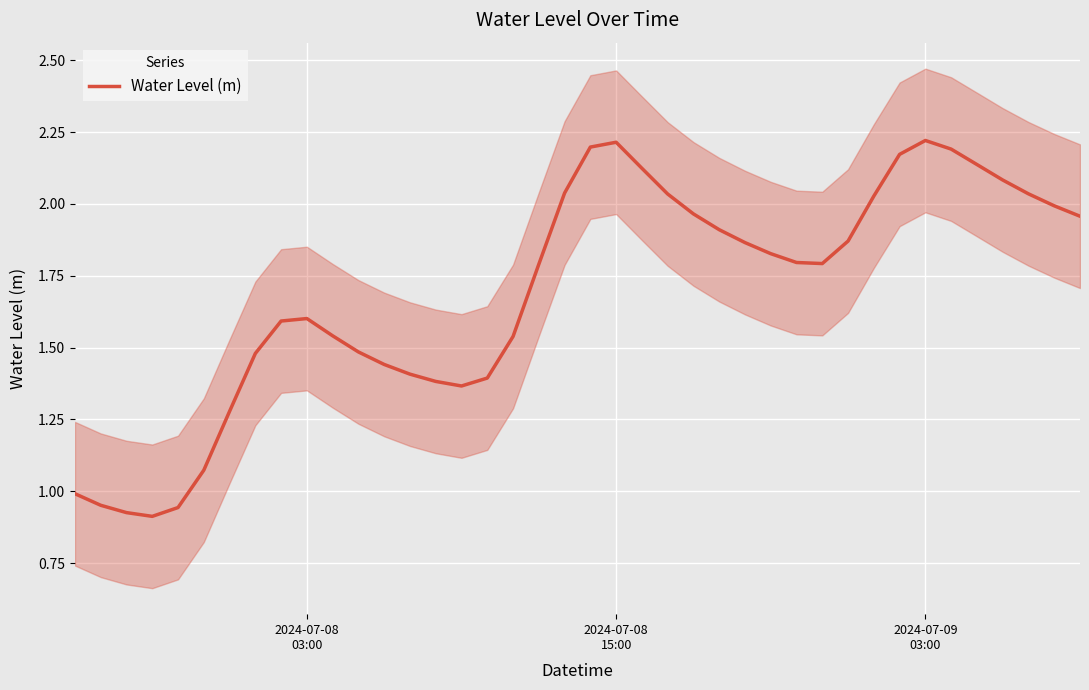

What is the smallest value displayed?

0.9